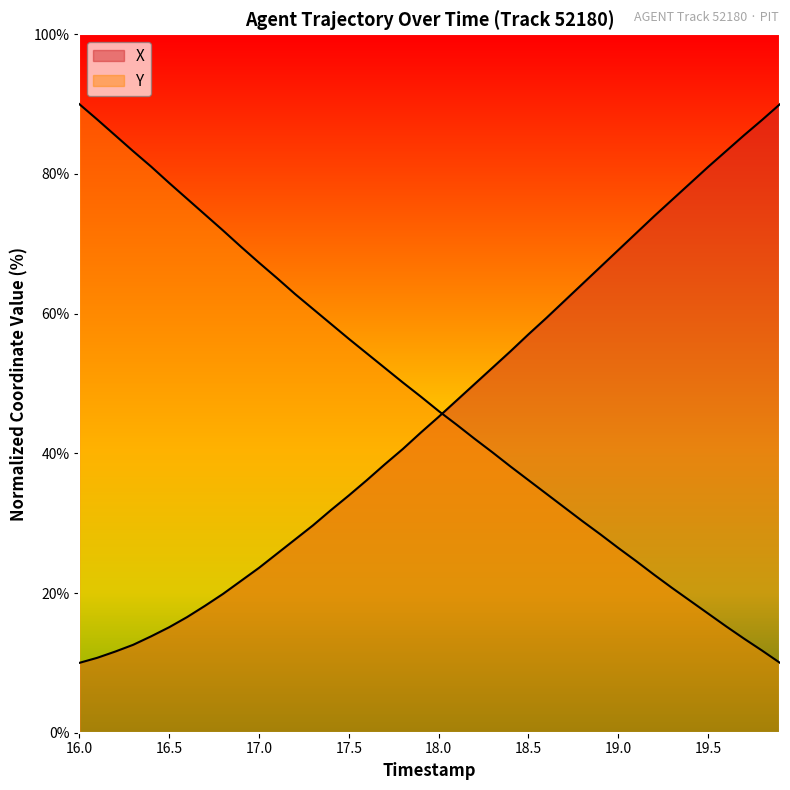

Which series has the largest total across all categories?

Y